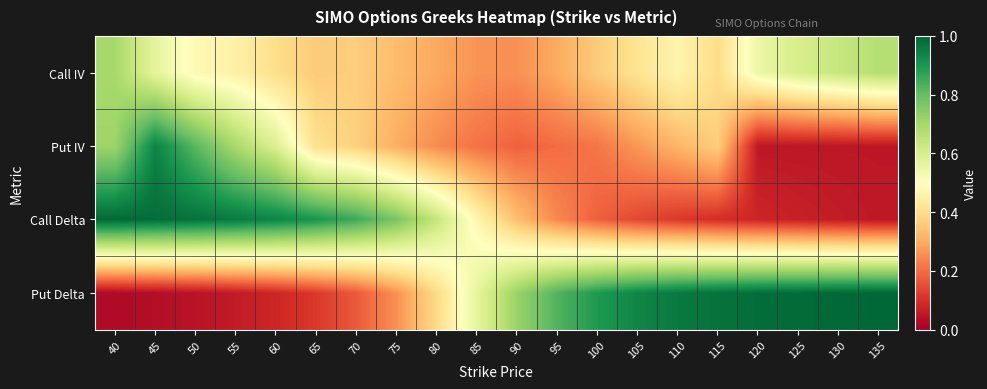

Reading right to left, transcribe all the data shown in this chart.

Call IV: 135=0.7	130=0.6	125=0.6	120=0.5	115=0.4	110=0.5	105=0.4	100=0.4	95=0.3	90=0.3	85=0.3	80=0.3	75=0.3	70=0.4	65=0.4	60=0.4	55=0.5	50=0.5	45=0.6	40=0.7
Put IV: 135=0.1	130=0.1	125=0.1	120=0.1	115=0.4	110=0.3	105=0.3	100=0.2	95=0.2	90=0.2	85=0.2	80=0.2	75=0.3	70=0.4	65=0.4	60=0.6	55=0.7	50=0.8	45=0.9	40=0.7
Call Delta: 135=0.1	130=0.1	125=0.1	120=0.1	115=0.1	110=0.1	105=0.1	100=0.2	95=0.2	90=0.3	85=0.5	80=0.6	75=0.8	70=0.9	65=0.9	60=0.9	55=1.0	50=1.0	45=1.0	40=1.0
Put Delta: 135=1.0	130=1.0	125=1.0	120=1.0	115=1.0	110=1.0	105=0.9	100=0.9	95=0.8	90=0.7	85=0.6	80=0.4	75=0.3	70=0.2	65=0.1	60=0.1	55=0.1	50=0.0	45=0.0	40=0.0